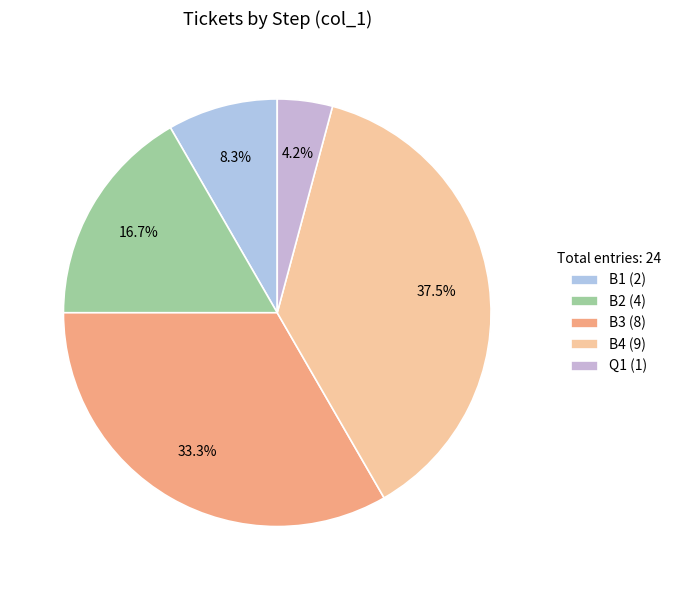

How many slices are in this pie chart?

5